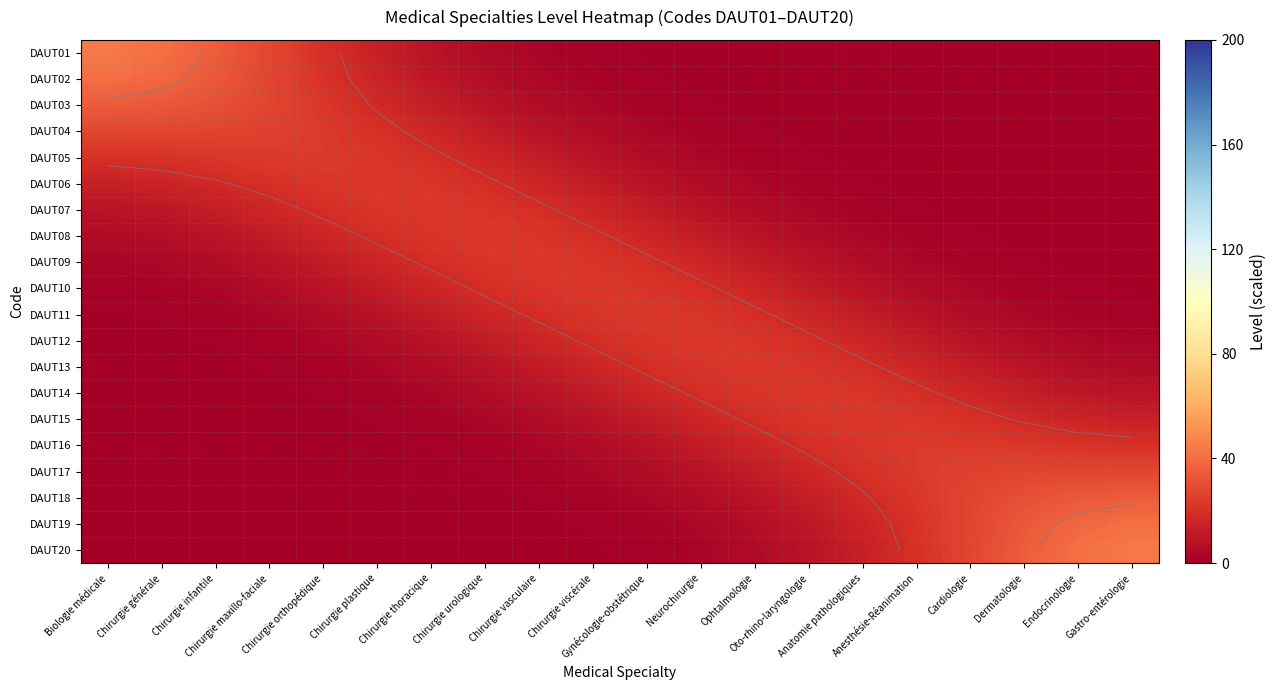

What is the sum of all DAUT02 values?

200.0